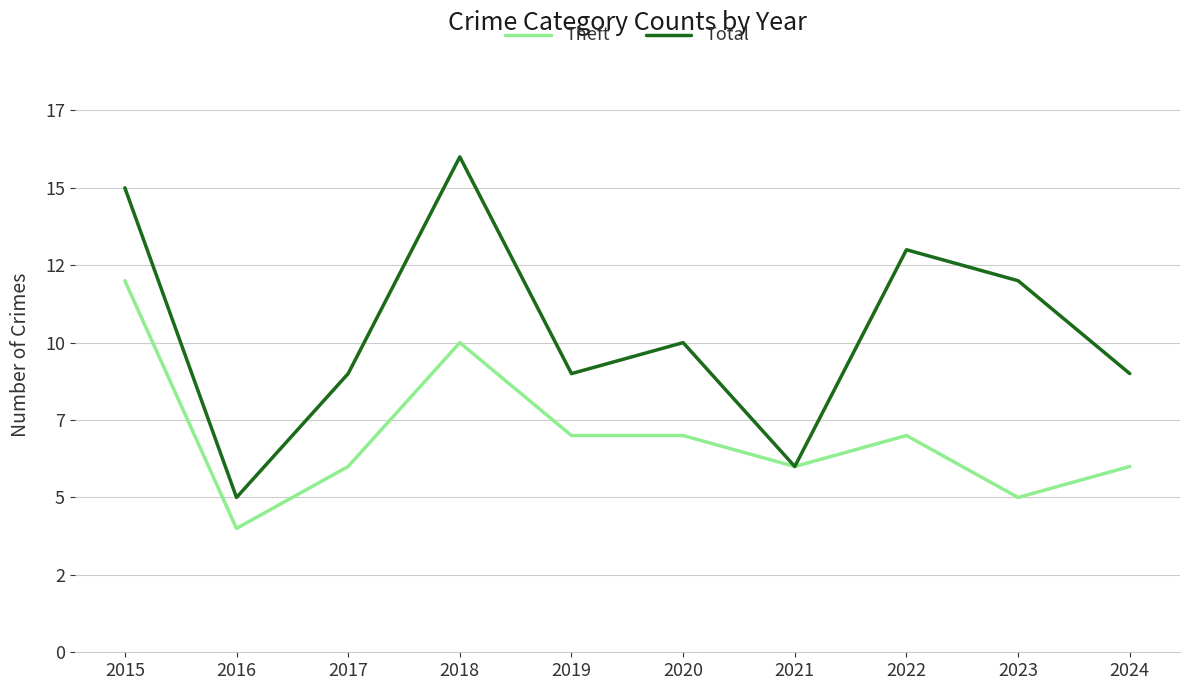

Rank the series at 2023 from lowest to highest value.

Theft, Total